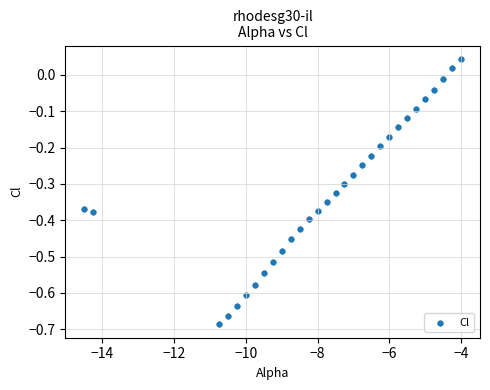

What is the range of X values (max minus min)?

10.5